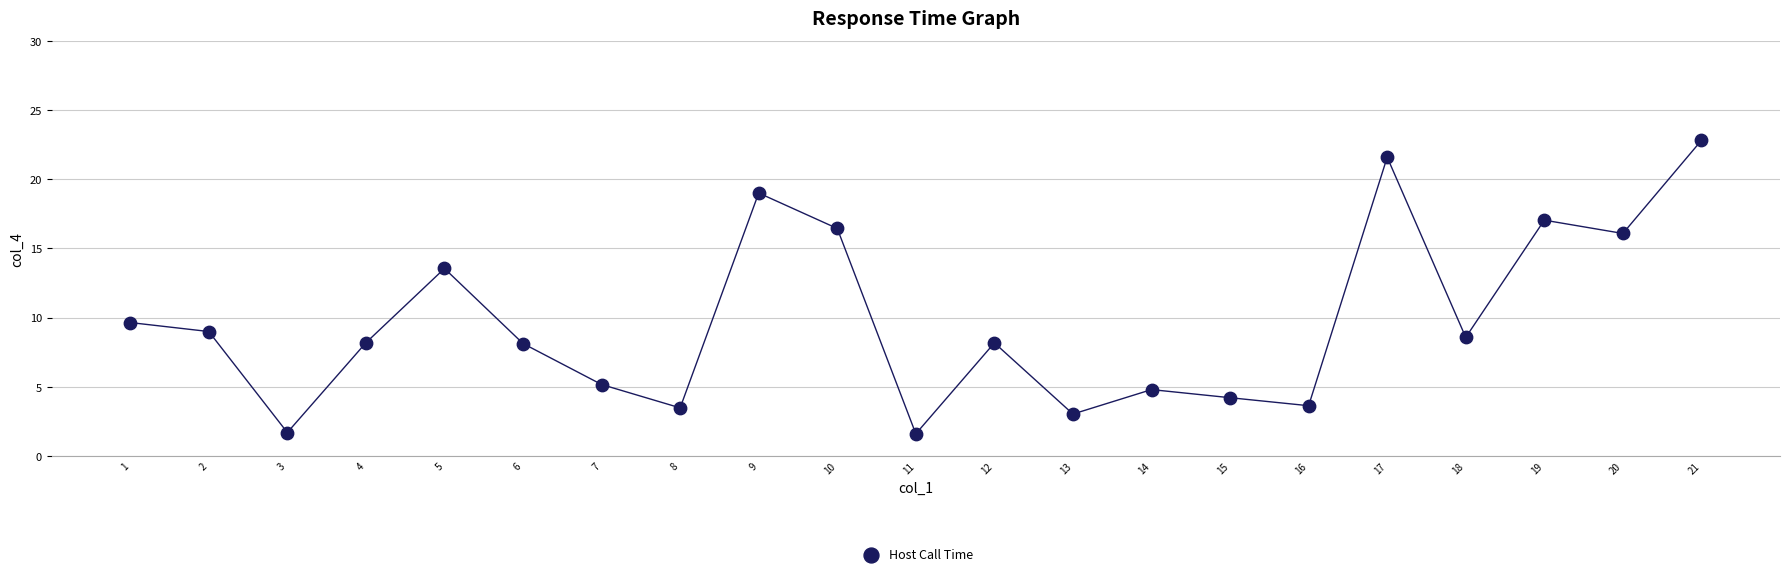

What is the range of Y values (max minus min)?

21.2